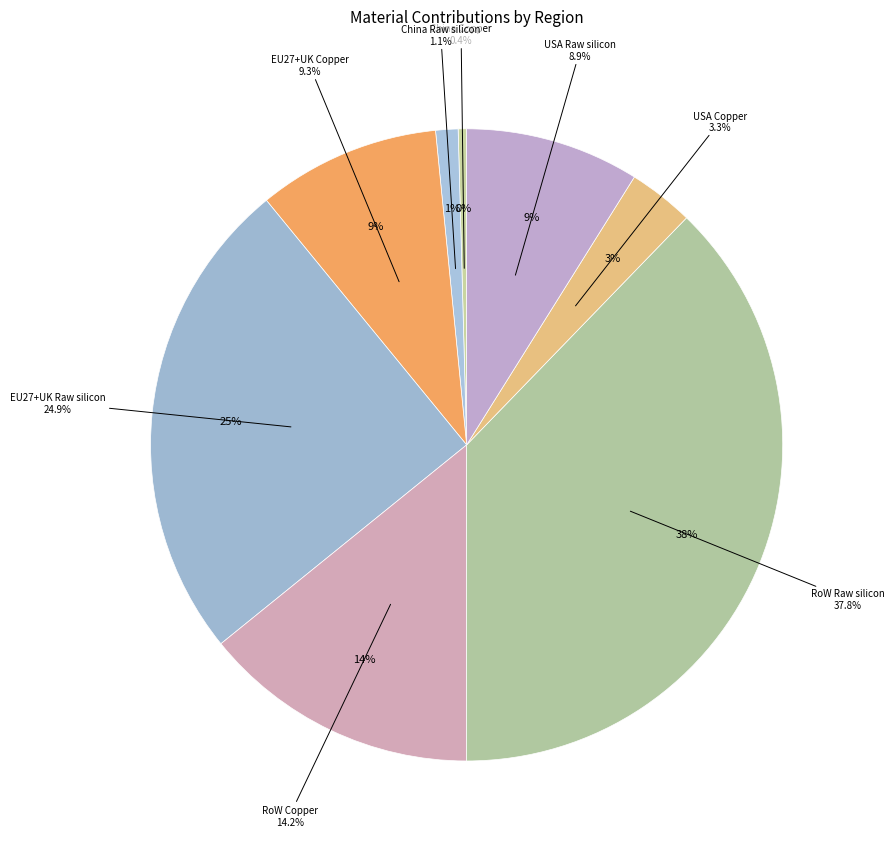

To the nearest percent, what is the combined percentage of EU27+UK Raw silicon and USA Raw silicon?

34%